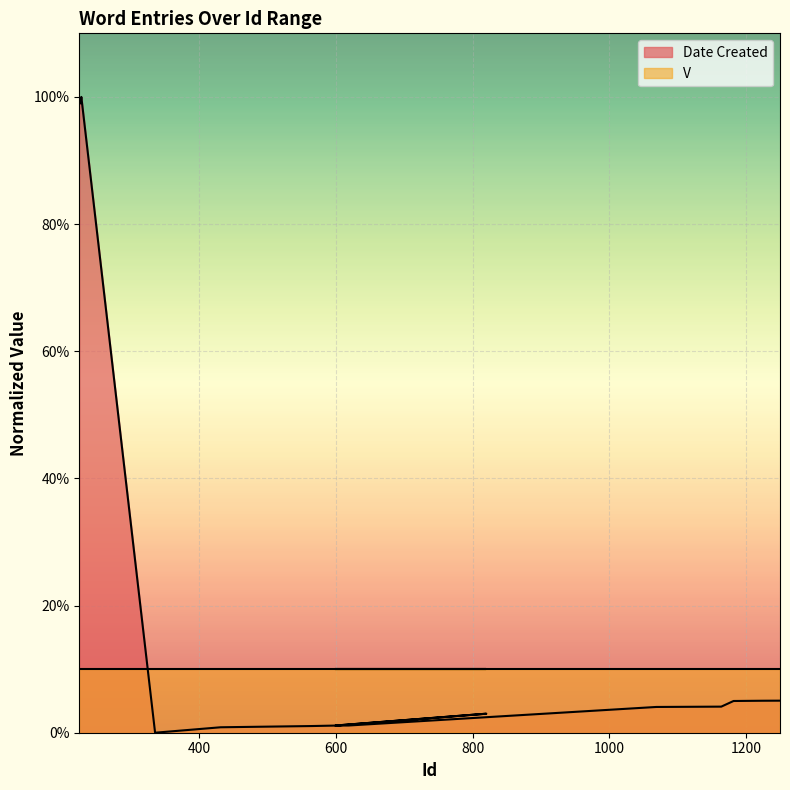

How many series are shown in this chart?

2